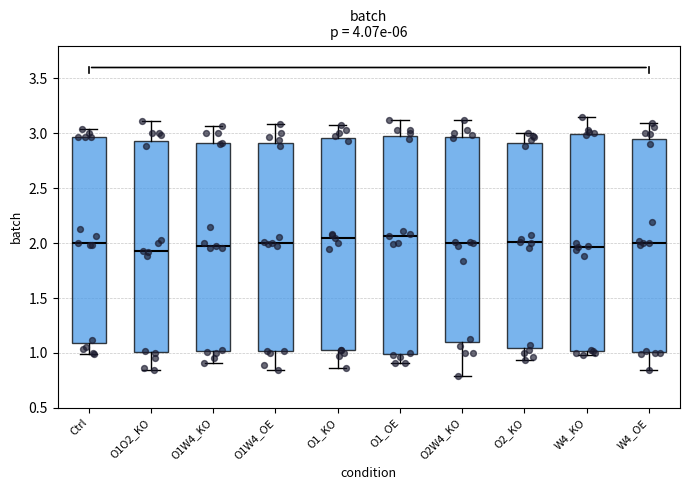

Reading left to right, read every box against the y-axis: the position of its median line, the range the box covers, and the ends of its whiskers. The values are not printed on the chart, so give them approximately, as read against the axis.

Ctrl: median 2.00, box 1.10 to 2.95, whiskers 1.00 to 3.05
O1O2_KO: median 1.95, box 1.00 to 2.95, whiskers 0.85 to 3.10
O1W4_KO: median 2.00, box 1.00 to 2.90, whiskers 0.90 to 3.05
O1W4_OE: median 2.00, box 1.00 to 2.90, whiskers 0.85 to 3.10
O1_KO: median 2.05, box 1.05 to 2.95, whiskers 0.85 to 3.10
O1_OE: median 2.05, box 1.00 to 2.95, whiskers 0.90 to 3.10
O2W4_KO: median 2.00, box 1.10 to 2.95, whiskers 0.80 to 3.10
O2_KO: median 2.00, box 1.05 to 2.90, whiskers 0.95 to 3.00
W4_KO: median 1.95, box 1.00 to 3.00, whiskers 1.00 (just below the box's lower edge) to 3.15
W4_OE: median 2.00, box 1.00 to 2.95, whiskers 0.85 to 3.10